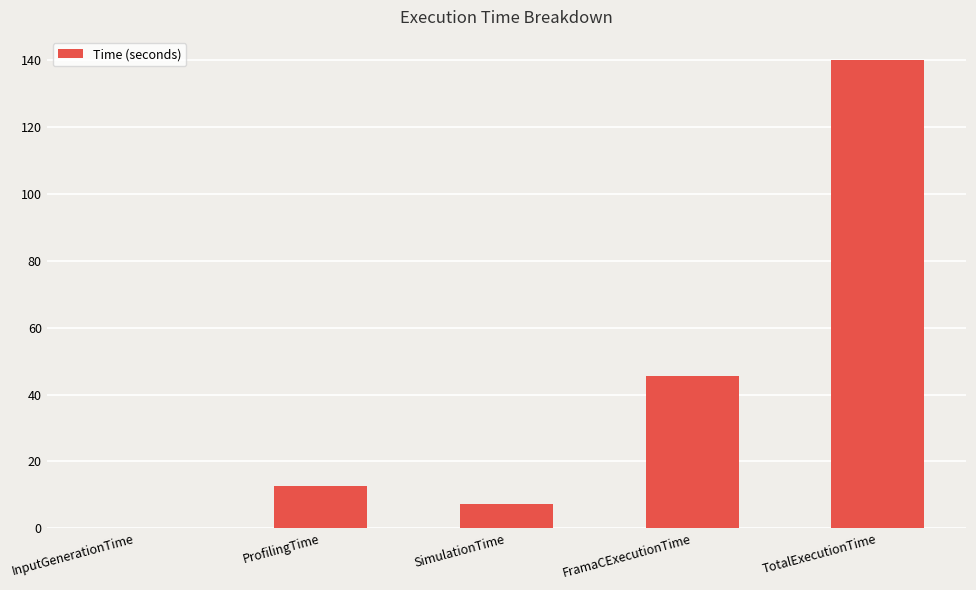

At which category does the chart reach its peak across all series?

TotalExecutionTime